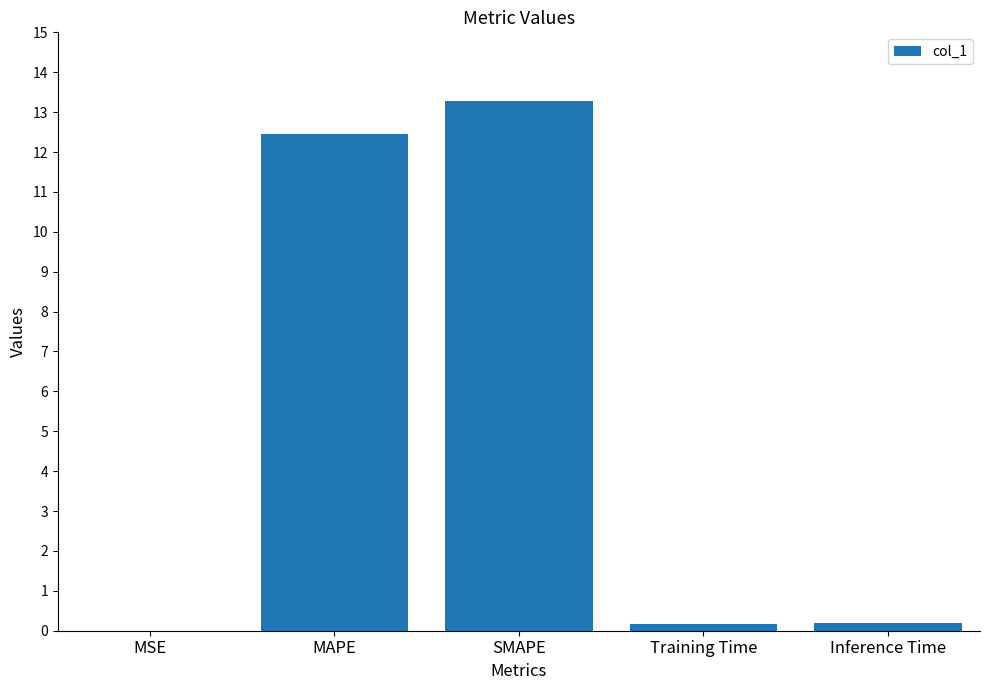

What is the sum of all values?

26.1